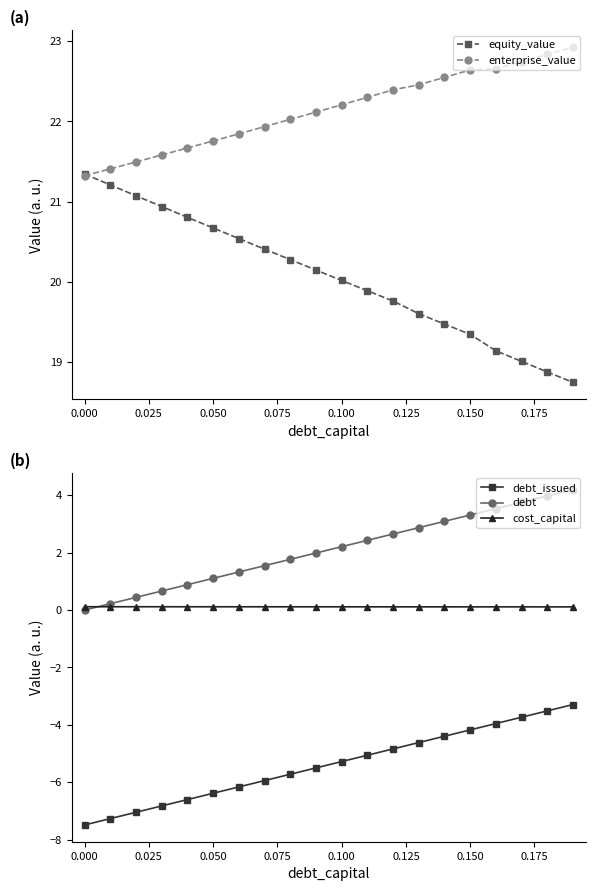

What is the minimum value for debt_issued?

-7.5